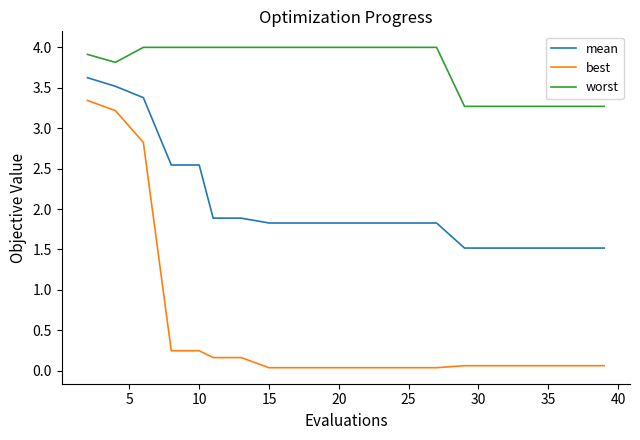

True or false: best and worst intersect in this chart.

False